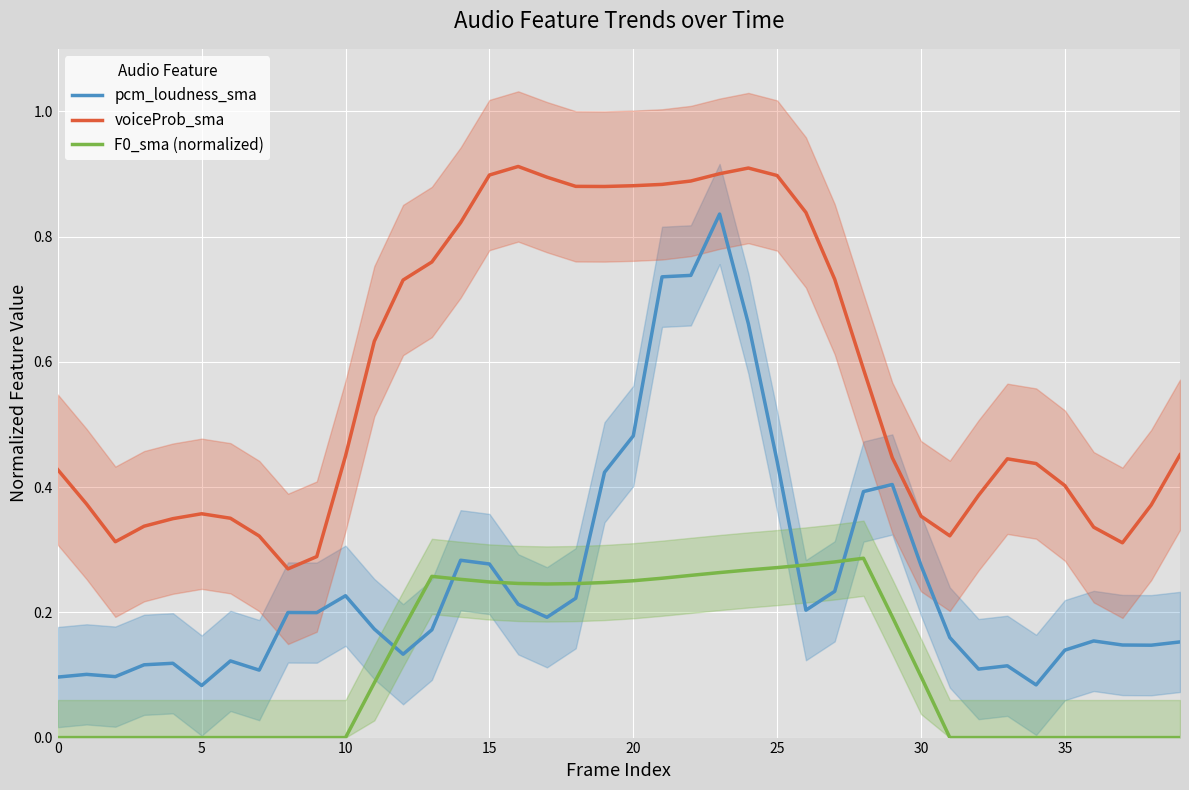

Is it true that pcm_loudness_sma equals 0.1 at 32?

True